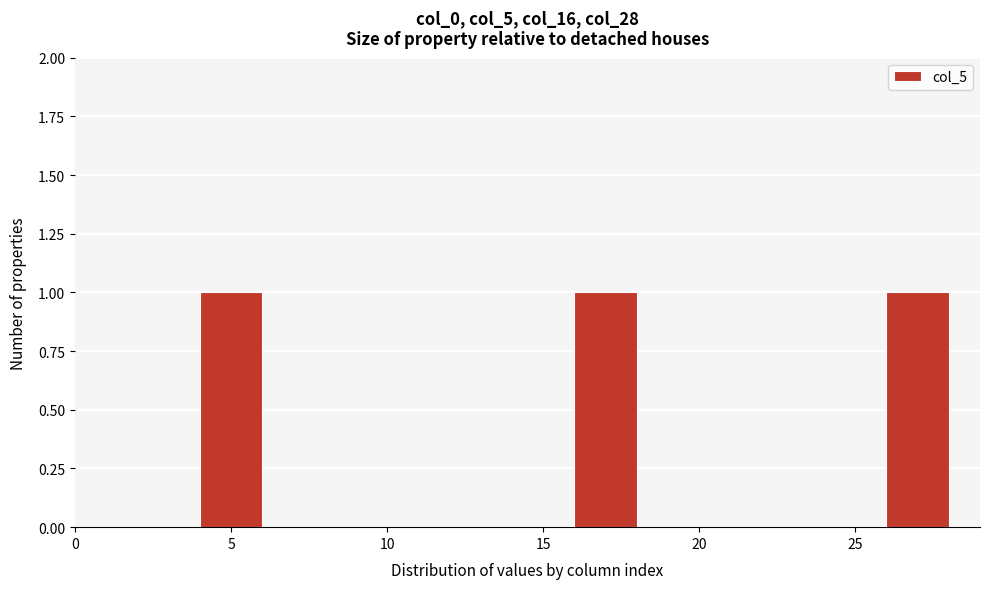

Reading left to right, list every bar in this chart as the range it spans on the x-axis followed by its height. The values are not printed on the chart, so give them approximately, as read against the axis.

0 to 2: 0
2 to 4: 0
4 to 6: 1
6 to 8: 0
8 to 10: 0
10 to 12: 0
12 to 14: 0
14 to 16: 0
16 to 18: 1
18 to 20: 0
20 to 22: 0
22 to 24: 0
24 to 26: 0
26 to 28: 1